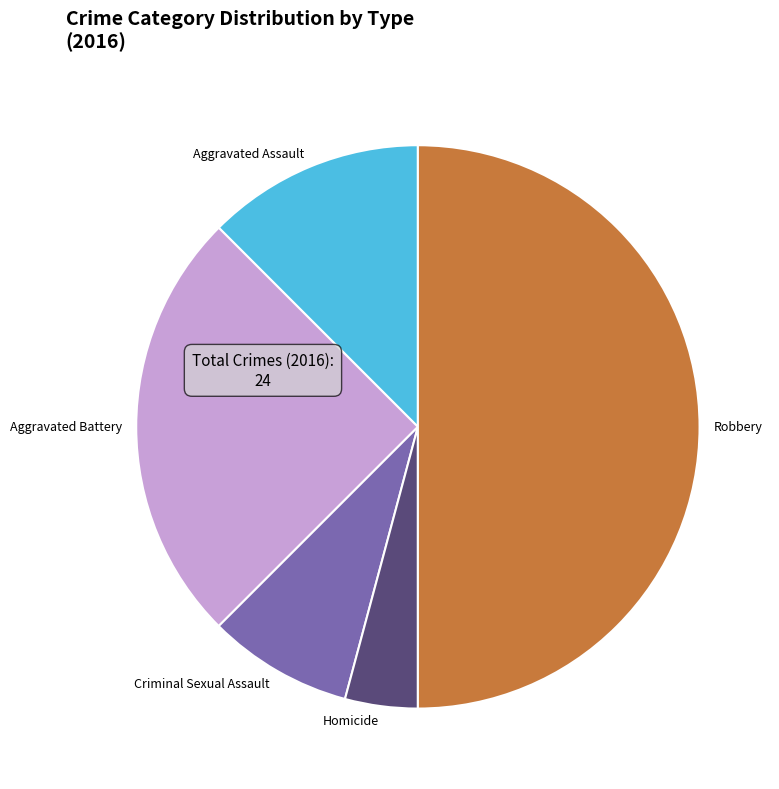

Is it true that Aggravated Battery is 33% of the pie?

False